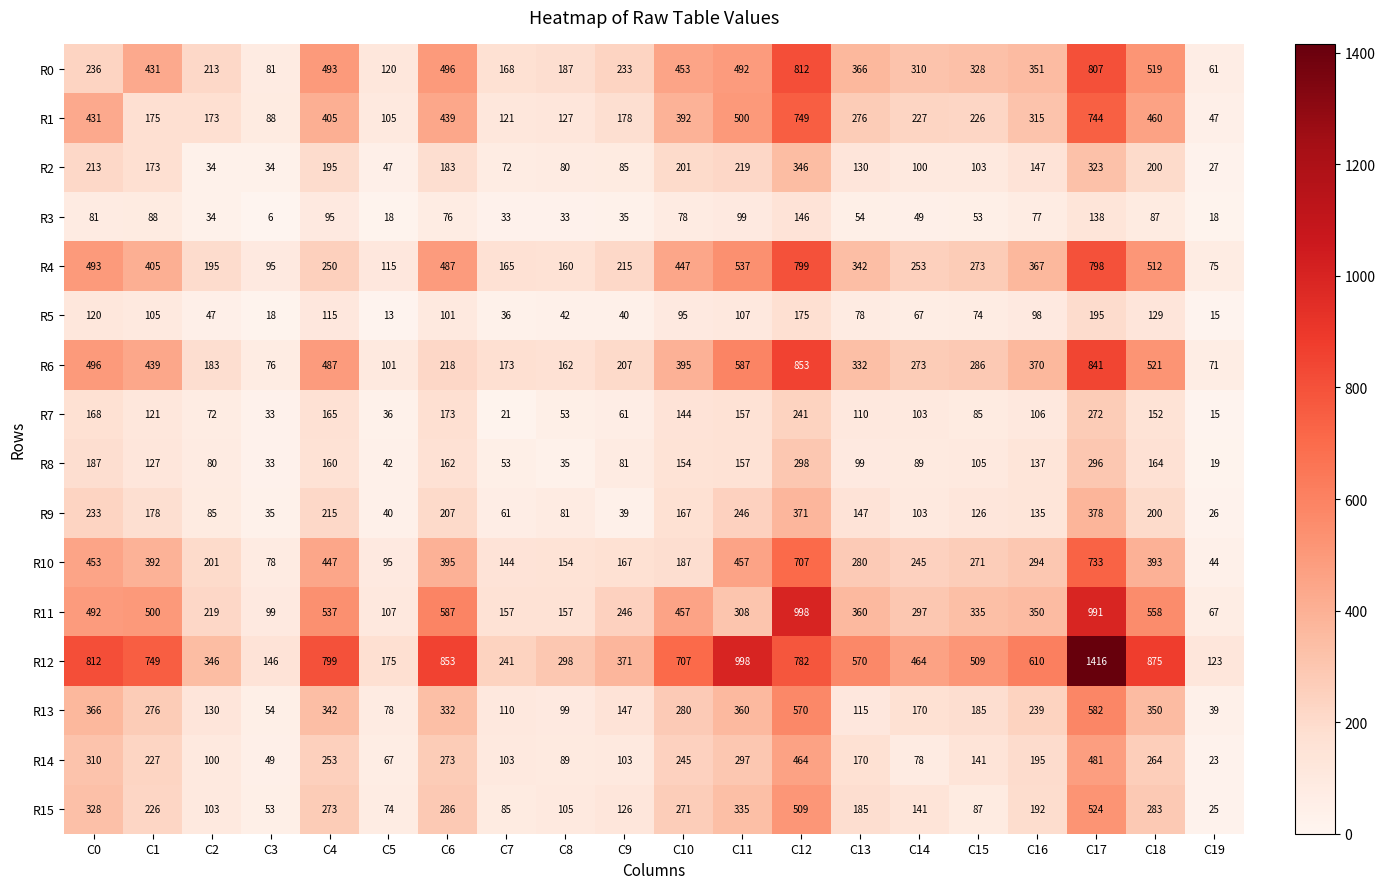

What is the sum of the R13 values at C19 and C4?

381